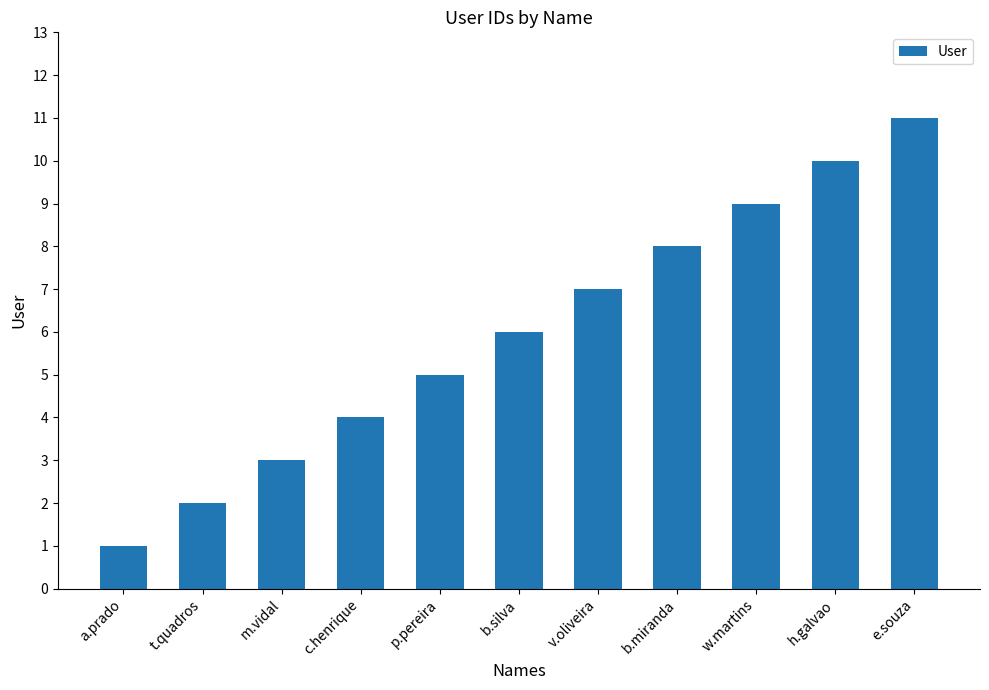

Reading left to right, what are all the values shown in this chart?

a.prado=1	t.quadros=2	m.vidal=3	c.henrique=4	p.pereira=5	b.silva=6	v.oliveira=7	b.miranda=8	w.martins=9	h.galvao=10	e.souza=11